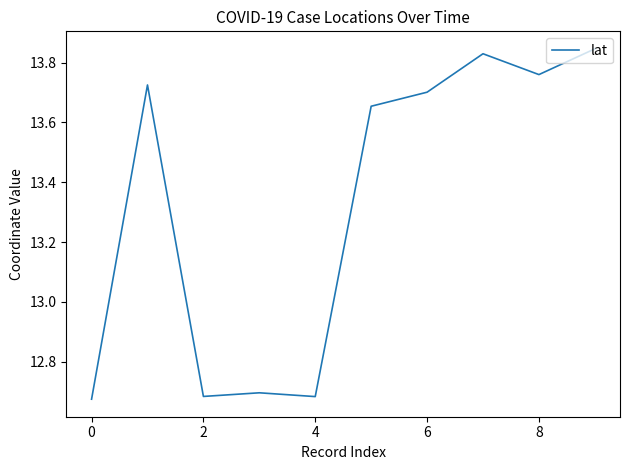

How many series are shown in this chart?

1